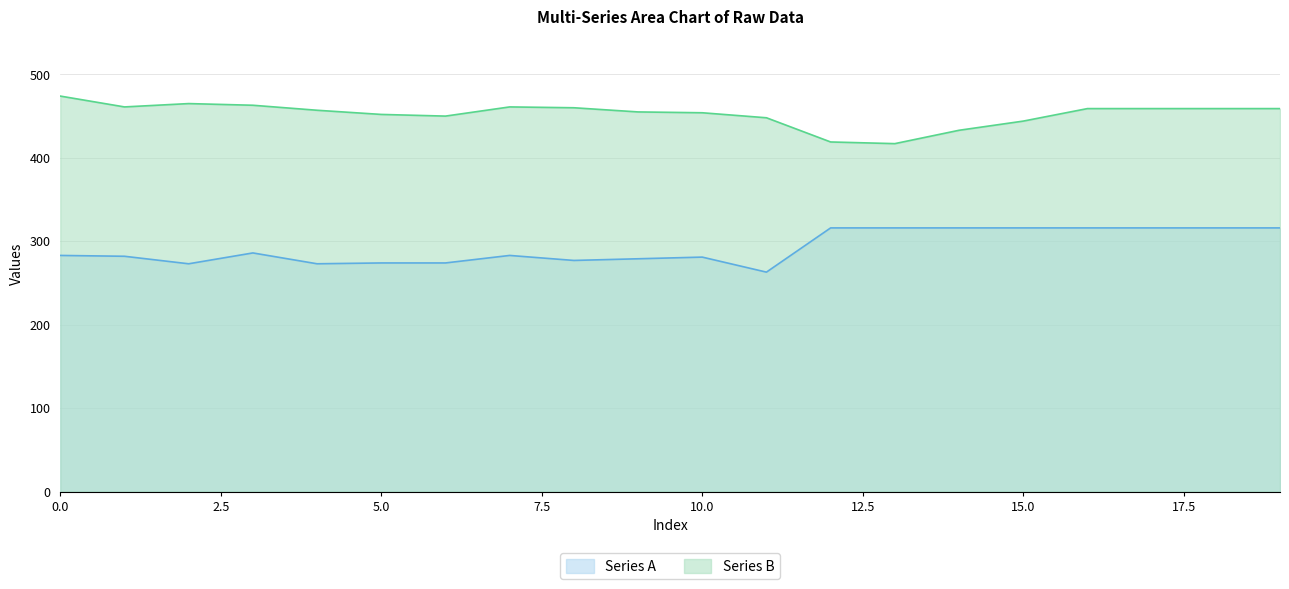

The Series B series shows 799 at 10. True or false?

False